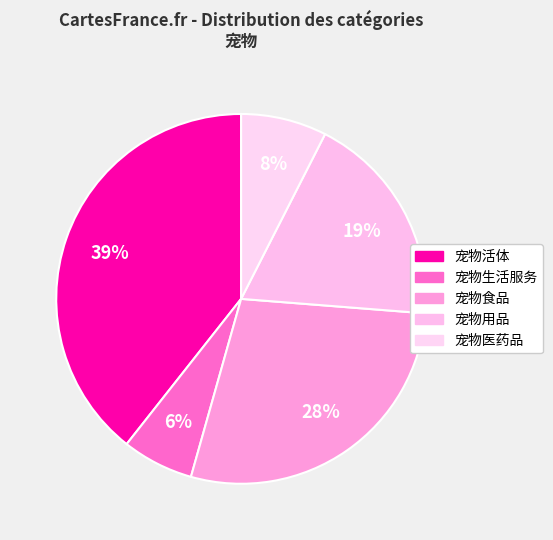

How many segments does this pie chart have?

5